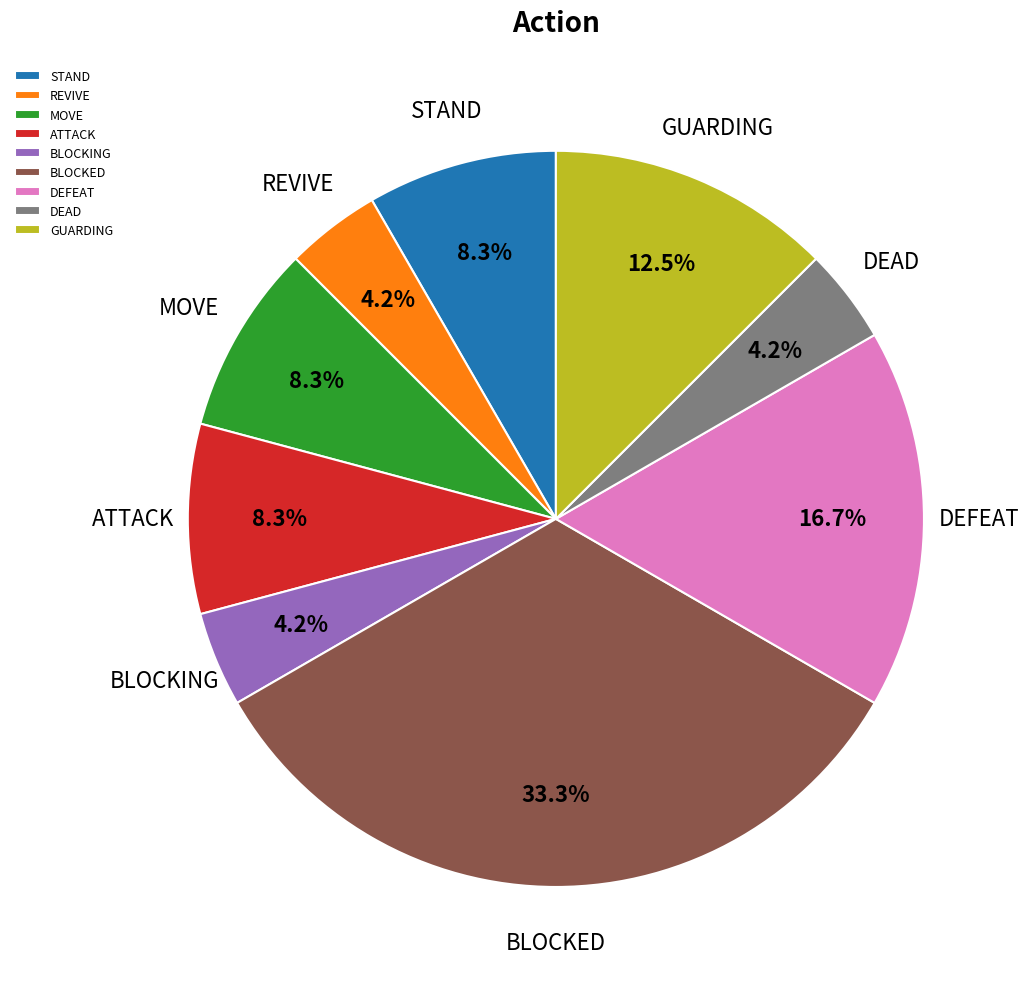

To the nearest percent, what is the difference between the ATTACK and GUARDING slice percentages?

4%